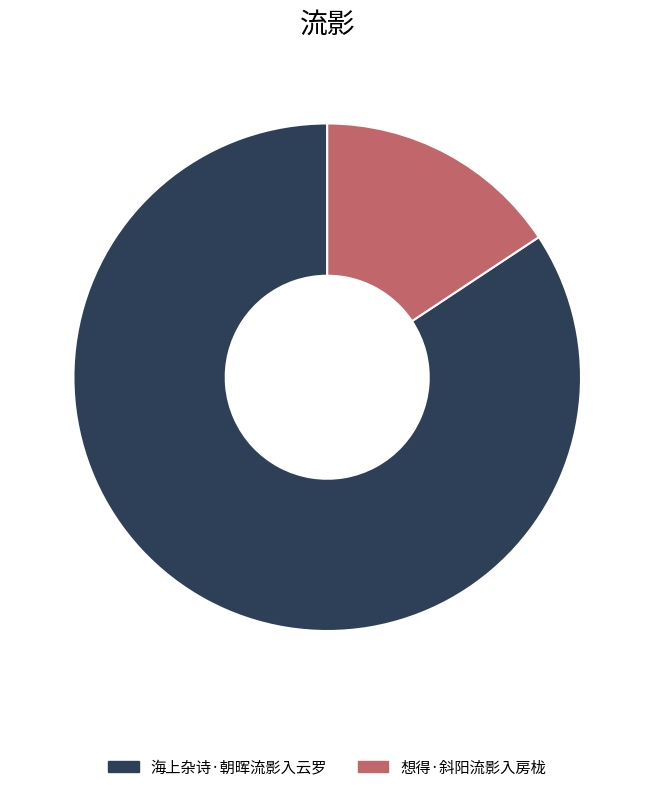

What is the ratio of the value at 海上杂诗·朝晖流影入云罗 to the value at 想得·斜阳流影入房栊?

5.4